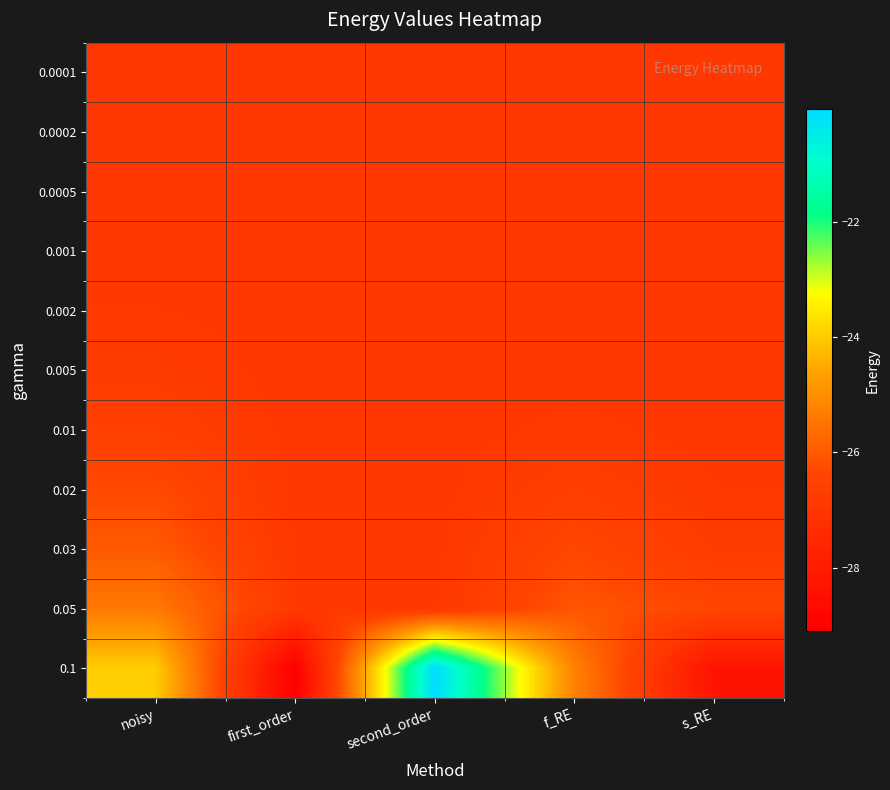

What is the total value across all series at noisy?

-289.4